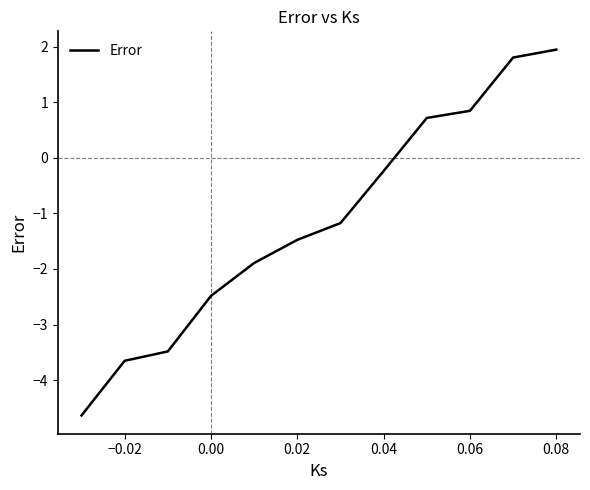

What is the maximum value shown in the chart?

1.9